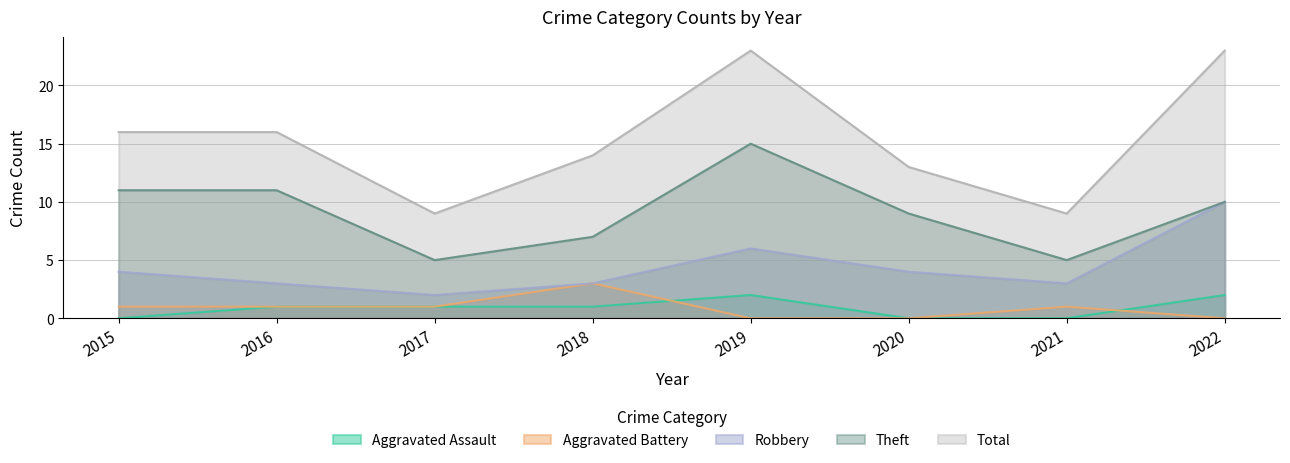

List the labels in order of Theft value, largest first.

2019, 2015, 2016, 2022, 2020, 2018, 2017, 2021